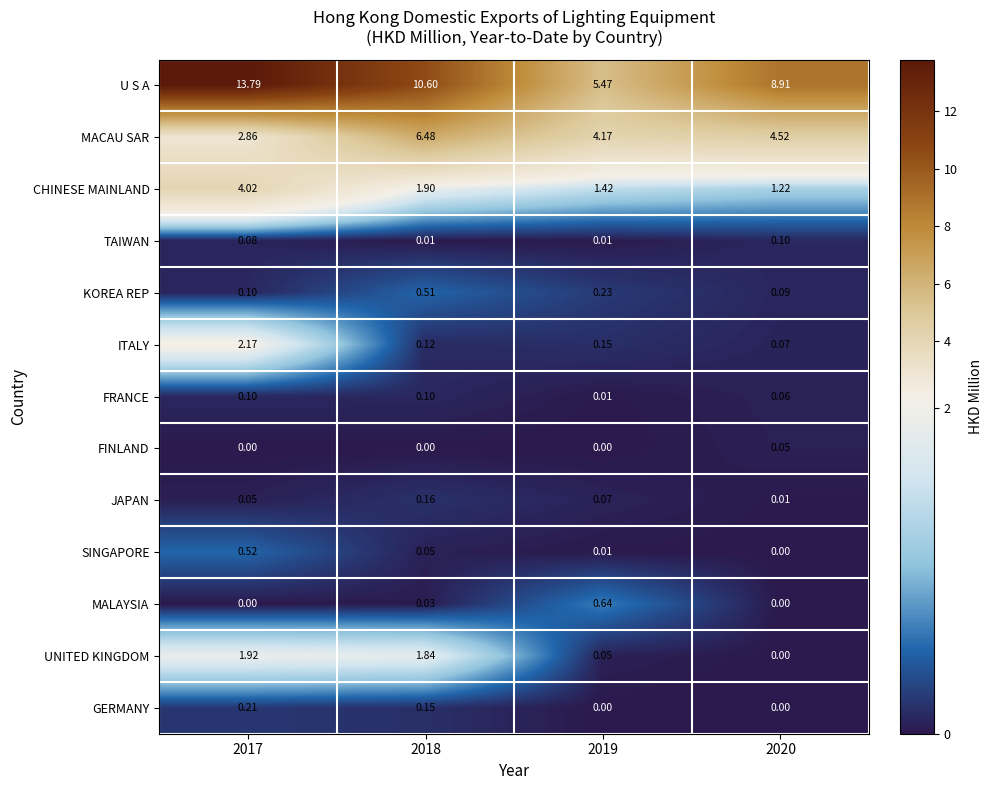

Which series has the widest spread of values?

U S A